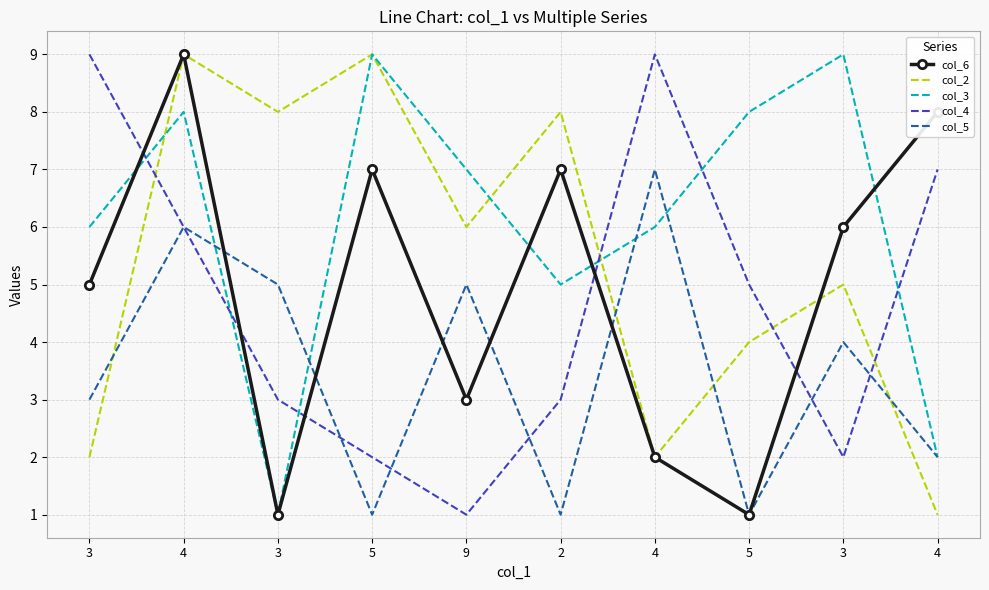

What are all the series names shown in the legend?

col_6, col_2, col_3, col_4, col_5